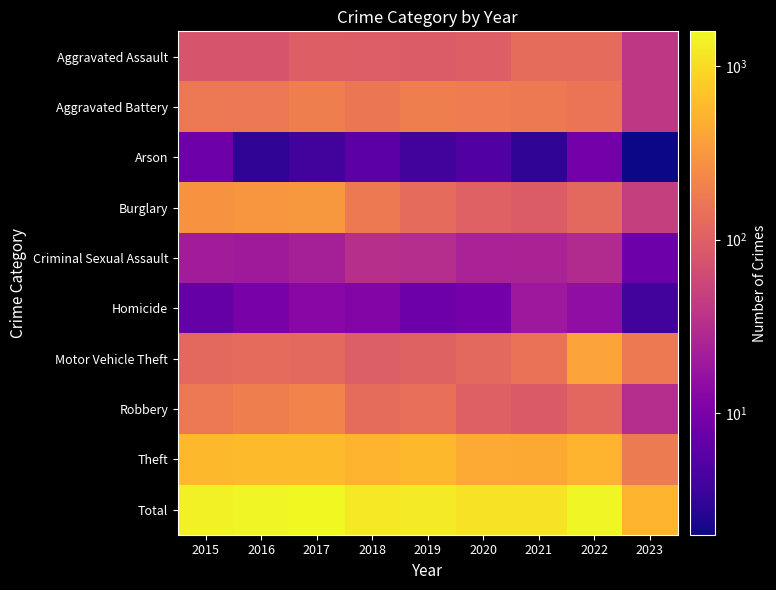

Between 2020 and 2023, which series saw the biggest shift?

Total